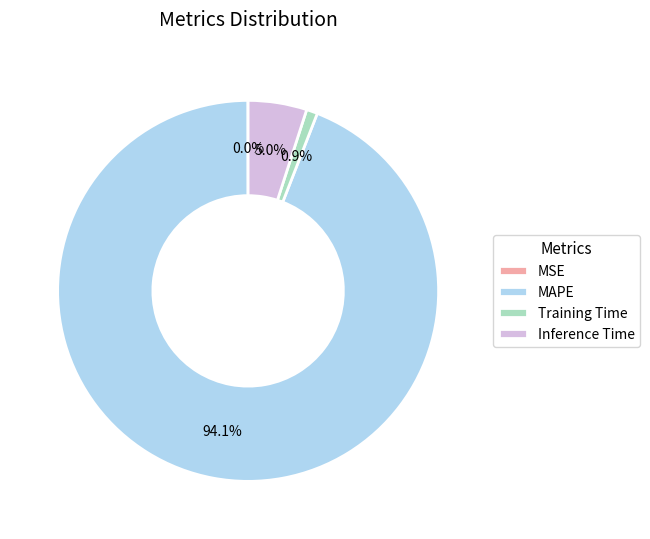

Is the sum of Training Time and Inference Time greater than half?

No